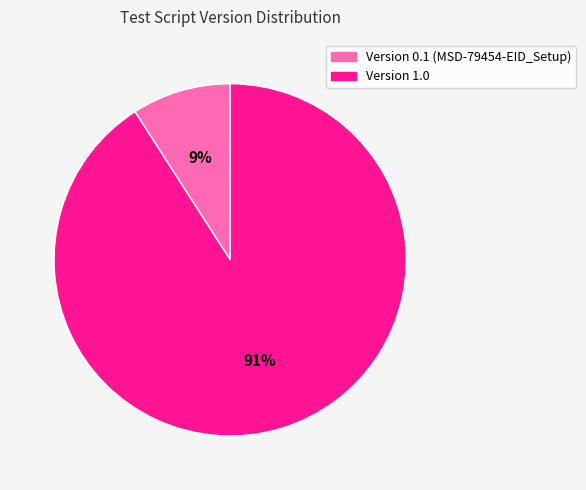

What percentage is the Version 0.1 (MSD-79454-EID_Setup) slice, to the nearest percent?

9%